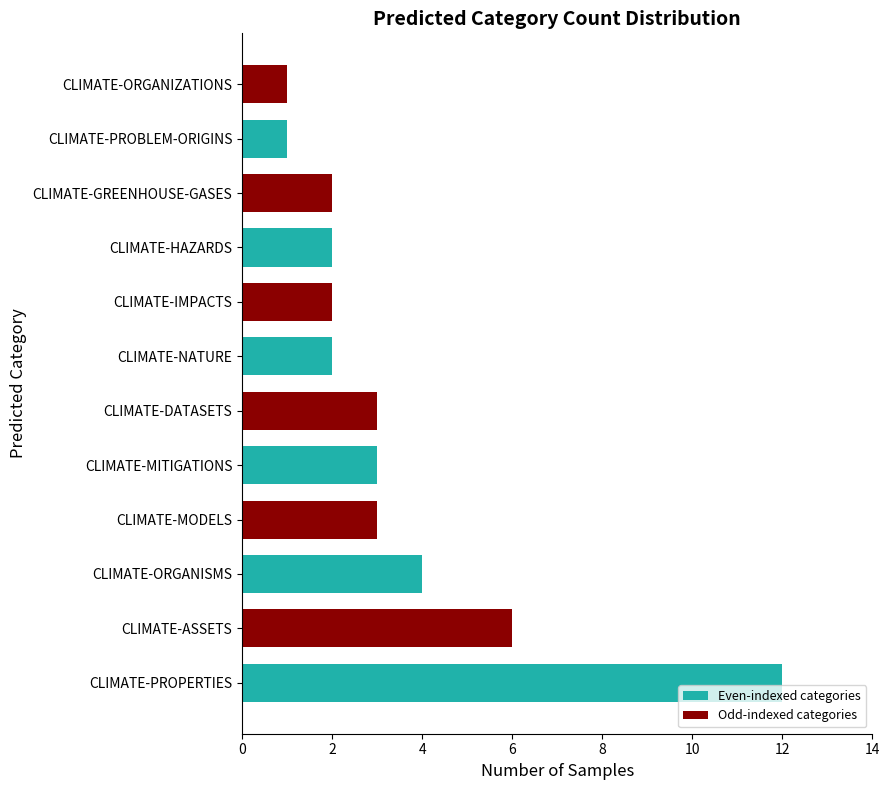

The chart shows a value of 2 at CLIMATE-ORGANISMS. True or false?

False